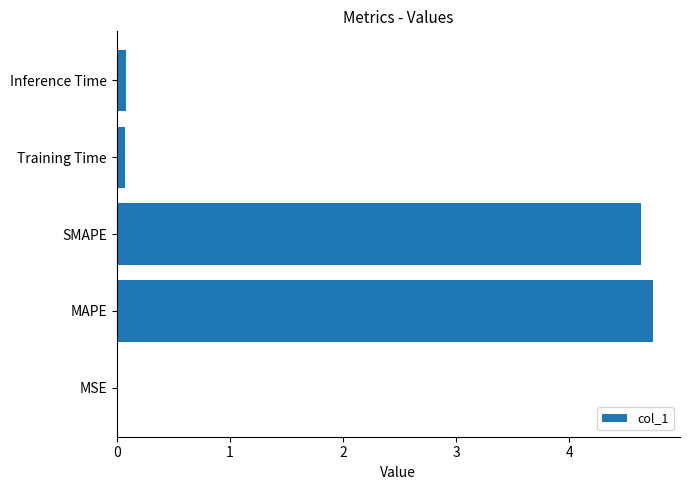

At which category does the chart reach its peak across all series?

MAPE